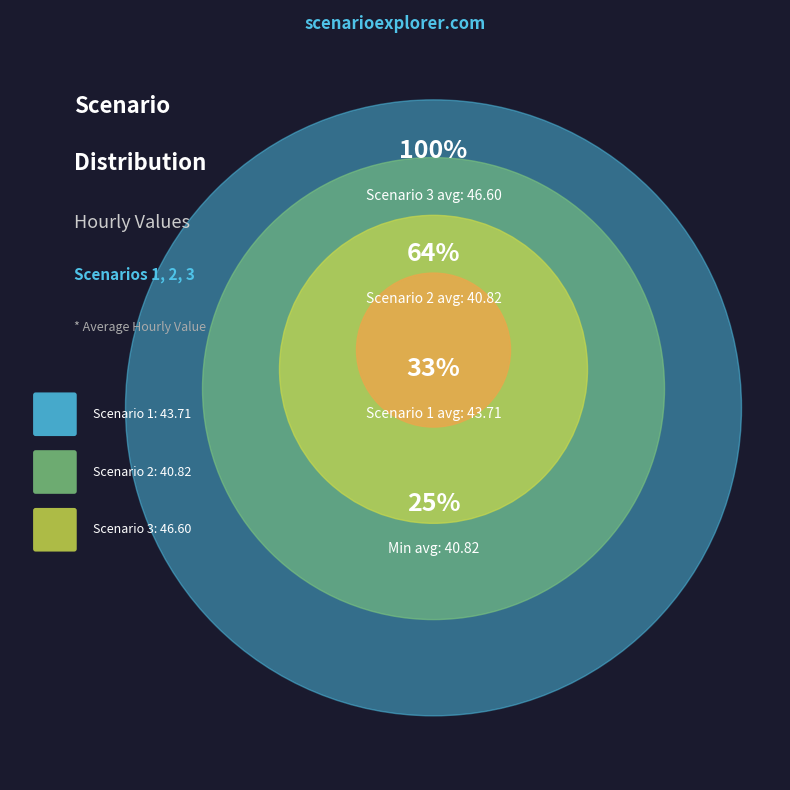

What percentage is the Scenario 2 slice, to the nearest percent?

31%